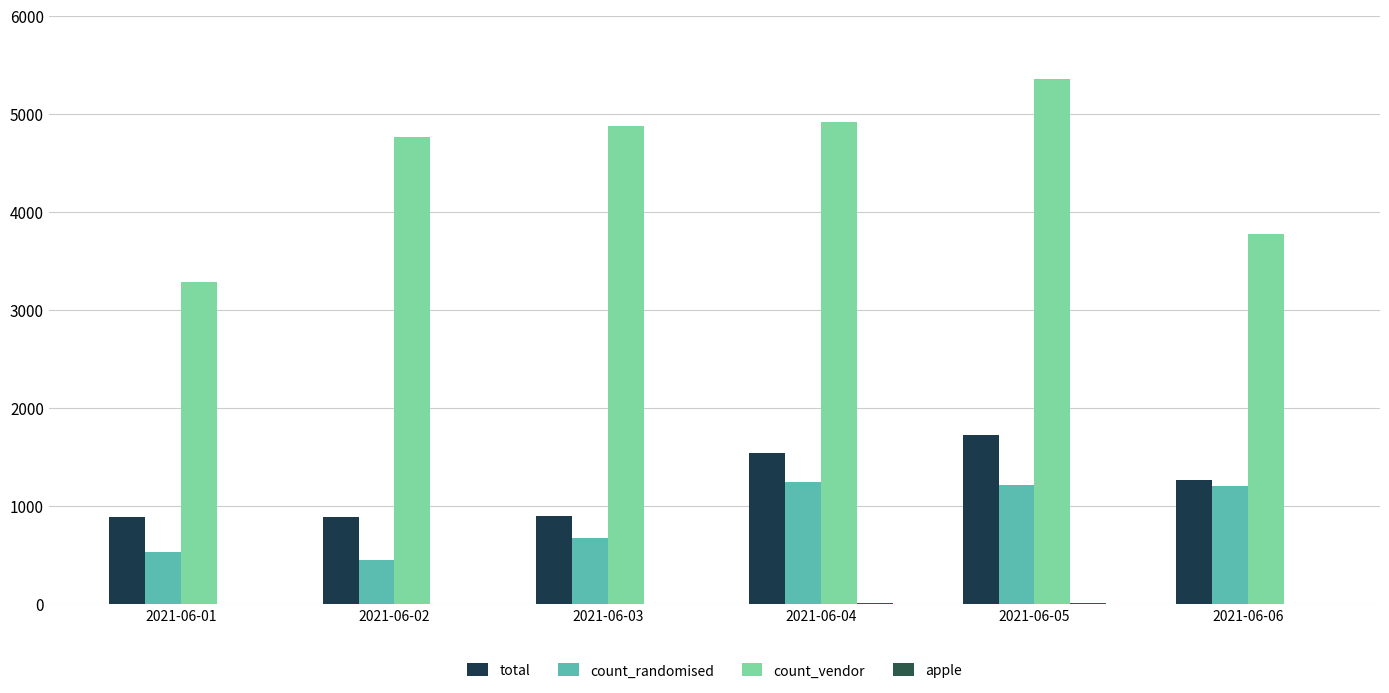

At which label does total first exceed 1266?

2021-06-04